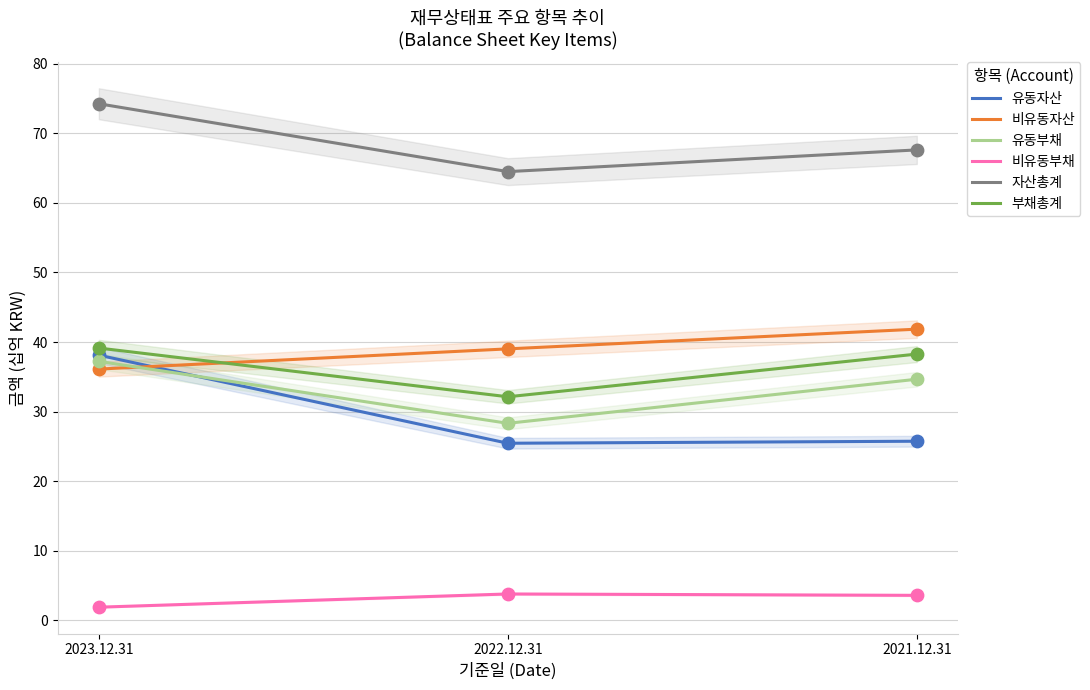

Which series contains the highest Y value?

자산총계